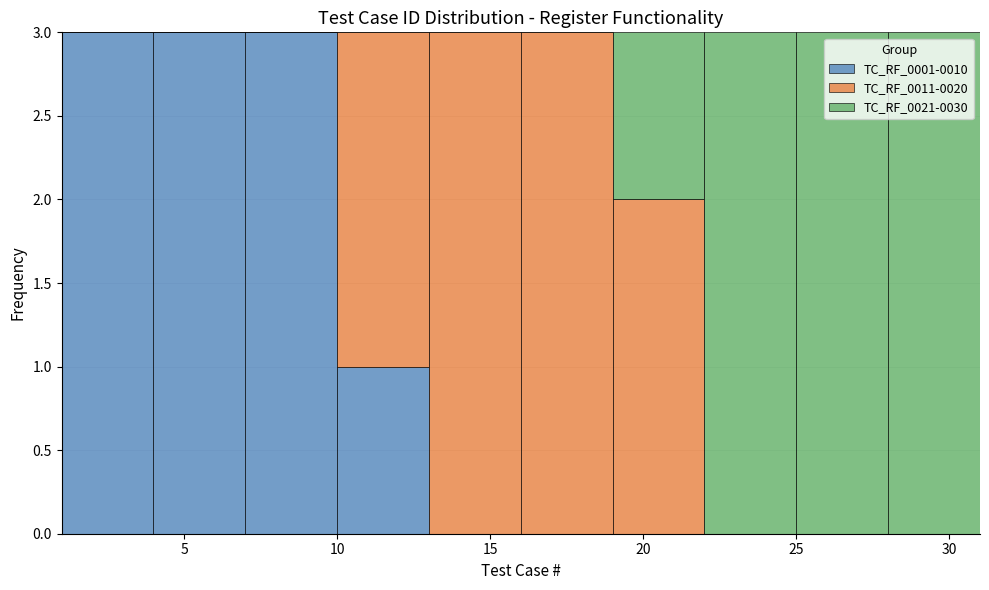

Reading left to right, list every stacked bar in this chart as the range it spans on the x-axis followed by its total height. The values are not printed on the chart, so give them approximately, as read against the axis.

1 to 4: 3
4 to 7: 3
7 to 10: 3
10 to 13: 3
13 to 16: 3
16 to 19: 3
19 to 22: 3
22 to 25: 3
25 to 28: 3
28 to 31: 3